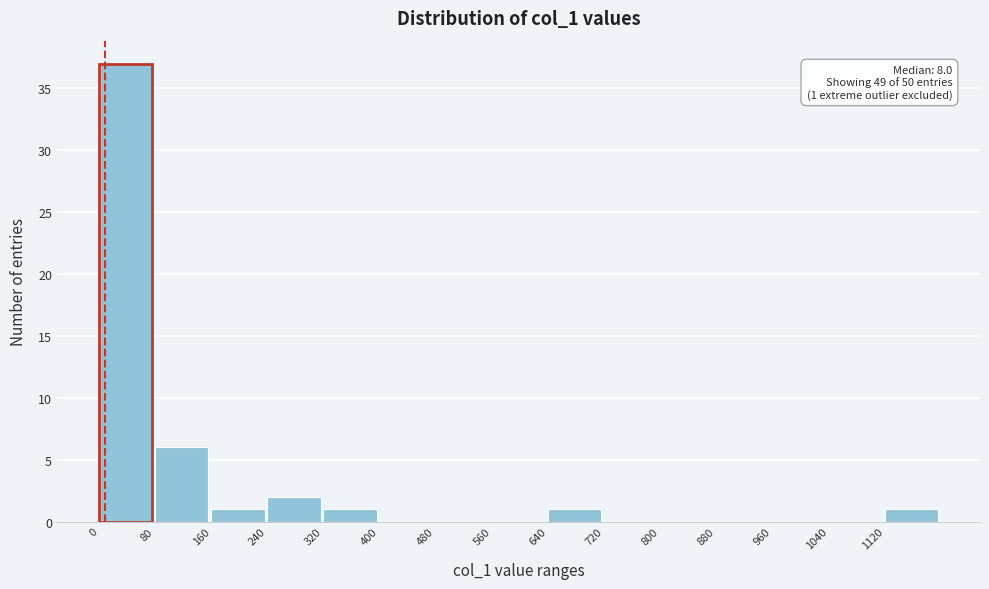

Over which range of the x-axis is the bar tallest?

0 to 80